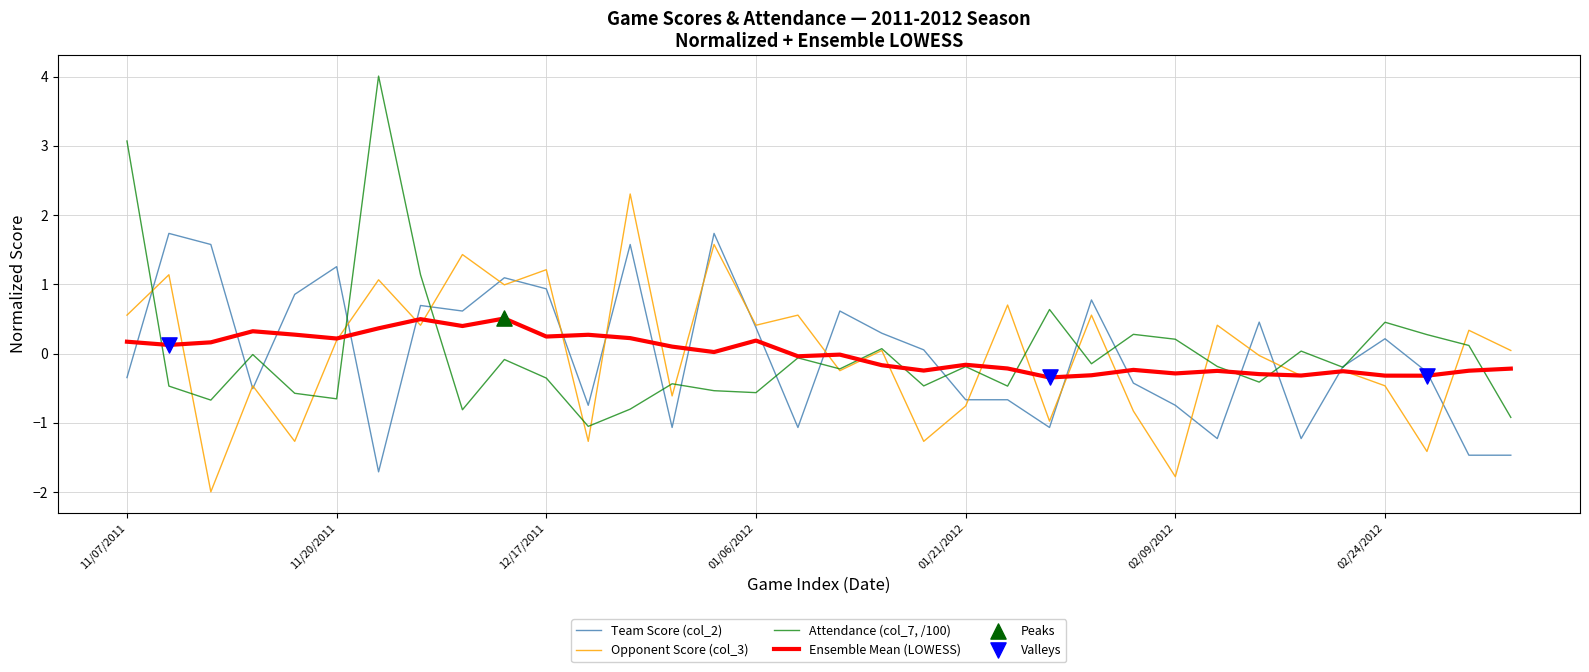

Which series has the largest range (max minus min)?

Attendance (col_7, /100)